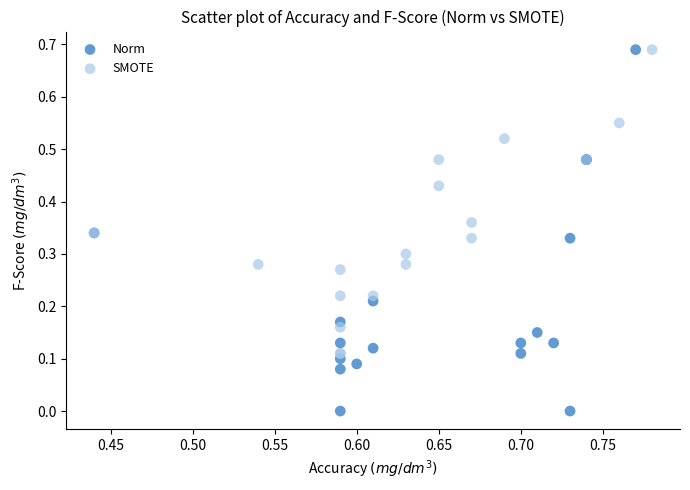

What are all the series names shown in the legend?

Norm, SMOTE